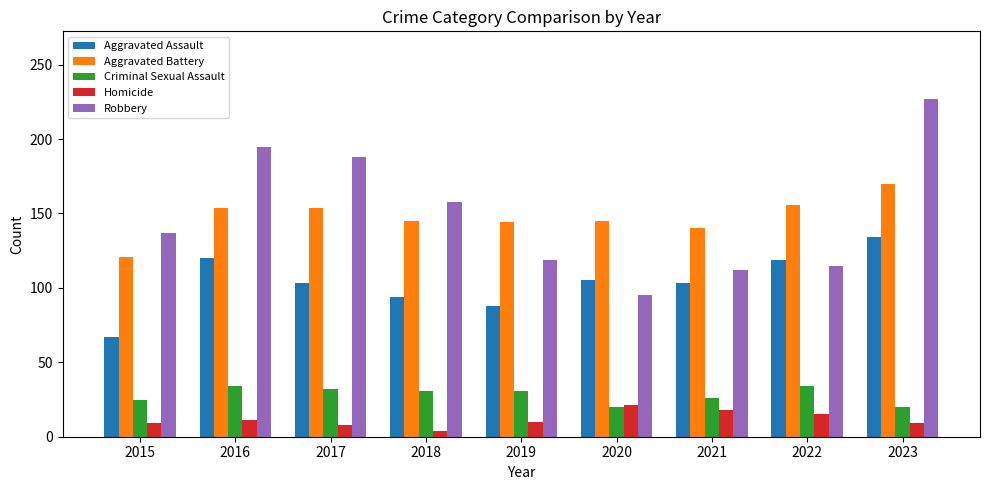

What is the total value across all series at 2016?

514